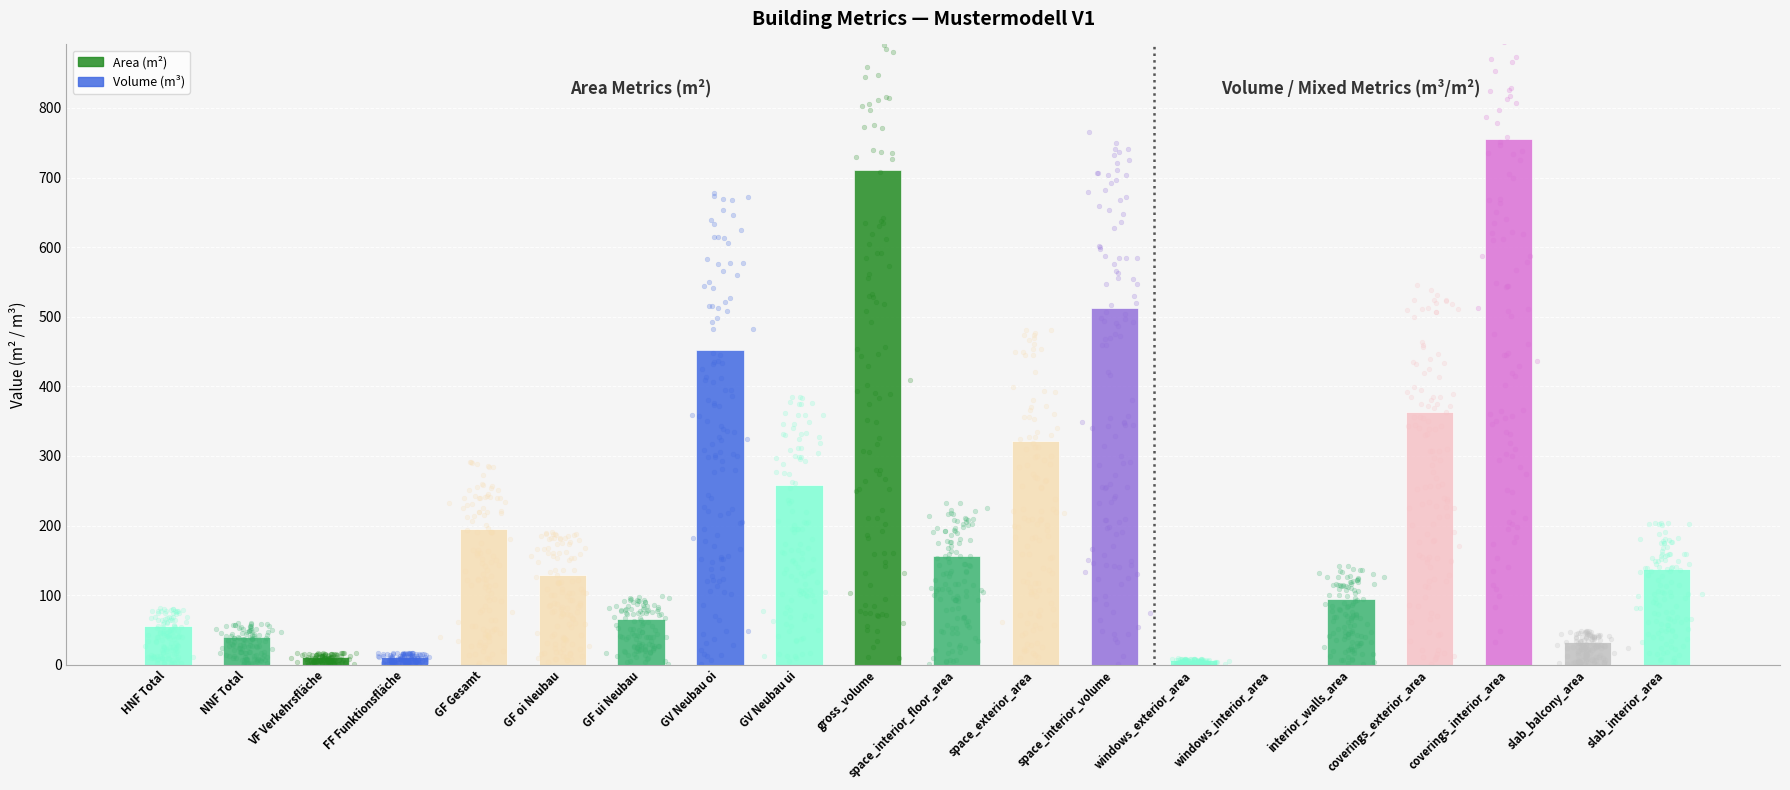

Which has a higher value, space_exterior_area or GF oi Neubau?

space_exterior_area